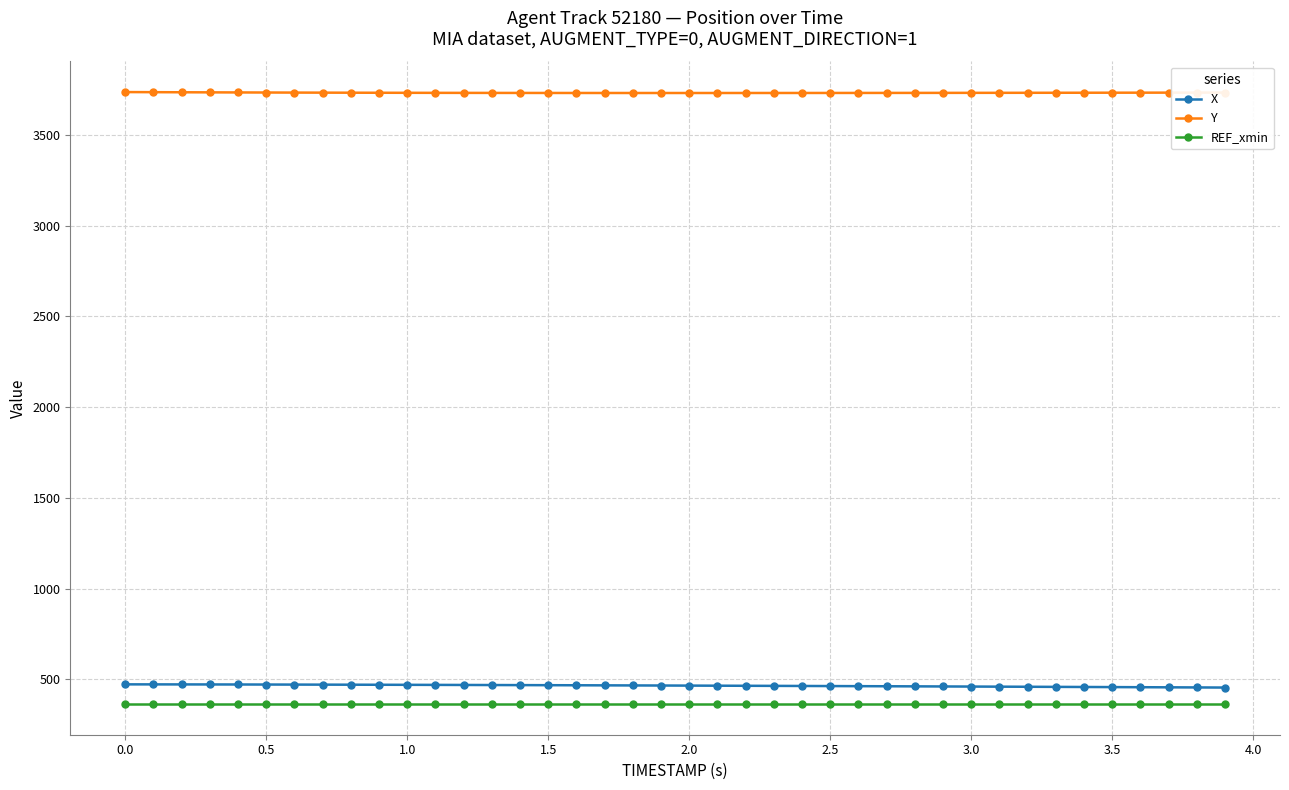

Which series has the largest total across all categories?

Y